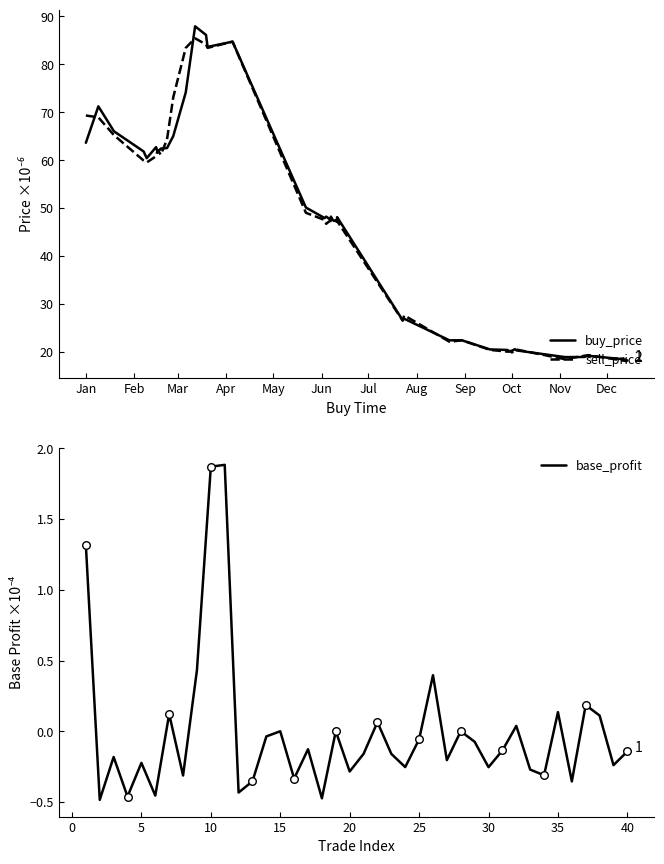

Which series contains the highest Y value?

buy_price